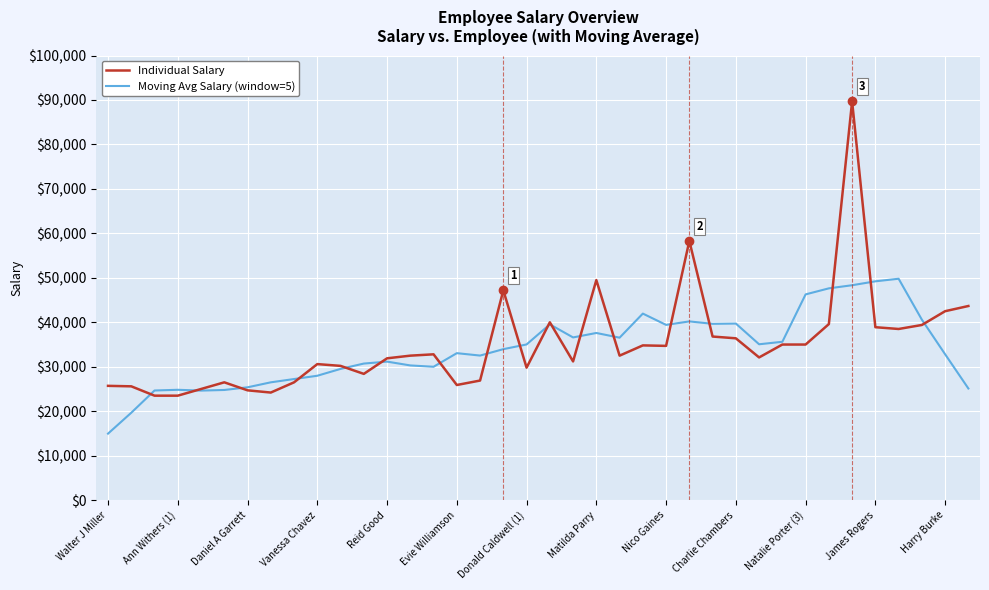

Rank the series by their maximum value, from highest to lowest.

Individual Salary, Moving Avg Salary (window=5)